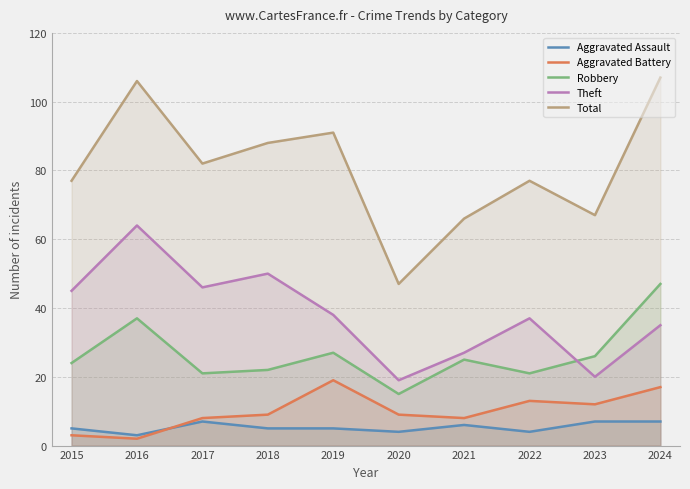

What is the difference between the maximum and minimum values in the Total series?

60